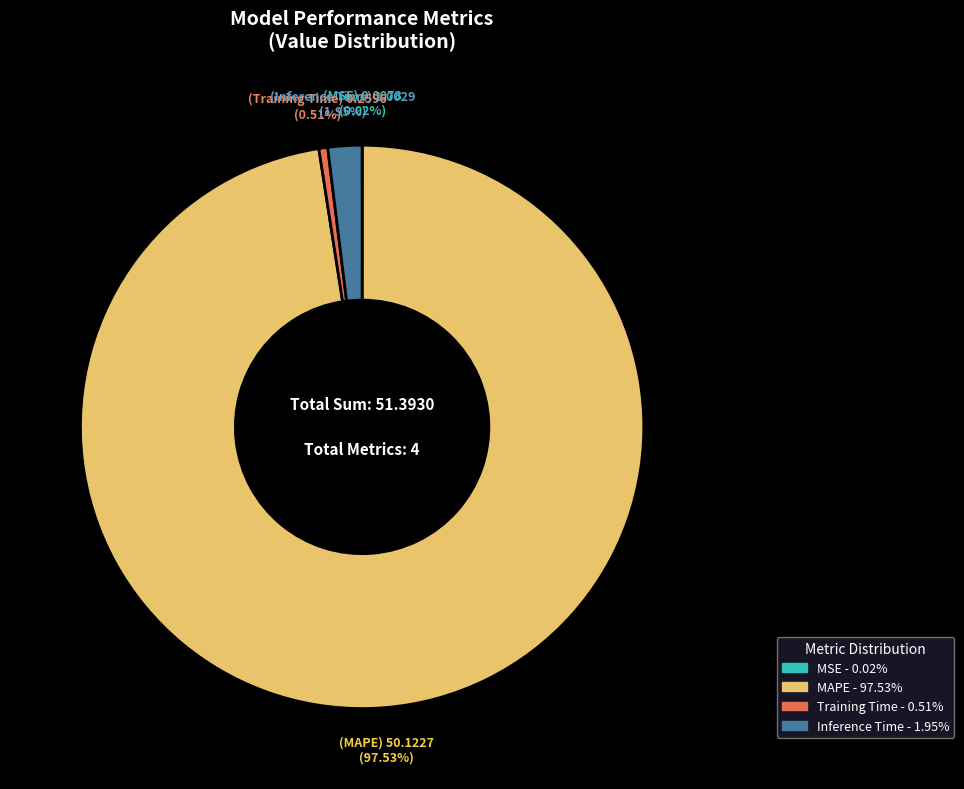

Which slice represents more than half of the pie?

MAPE